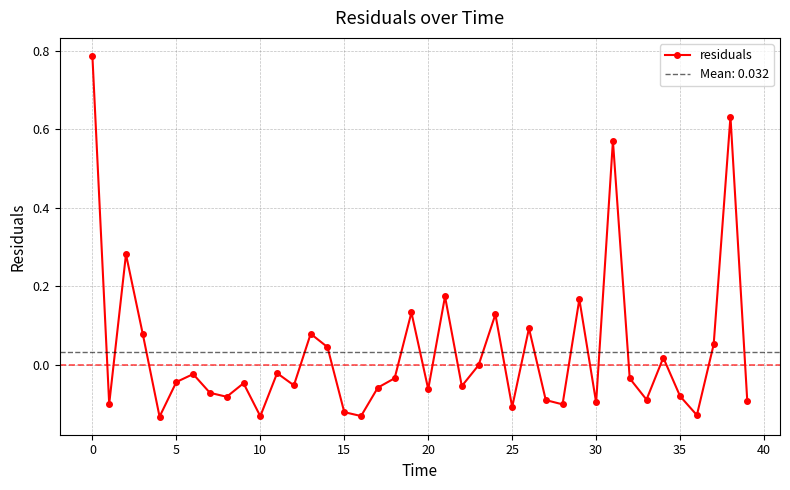

How many values are above zero?

14